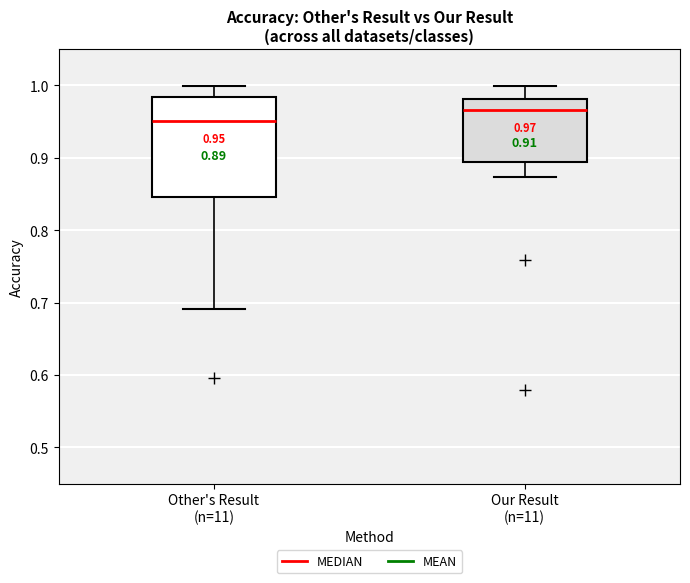

Which box's median line is the highest?

Our Result (n=11)